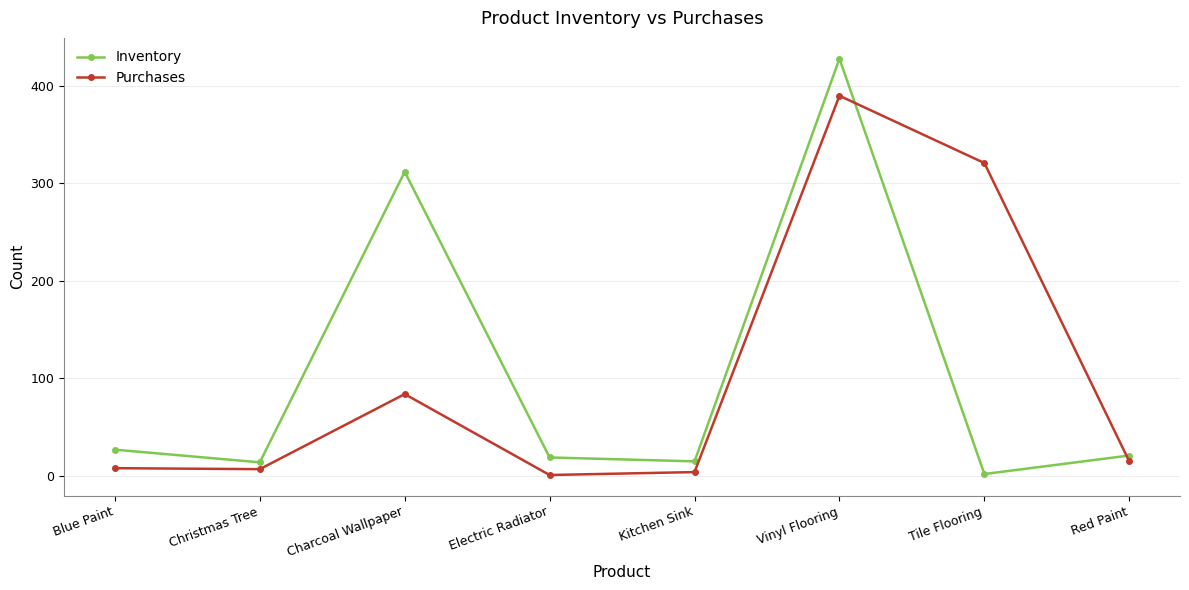

The Purchases series shows 390 at Vinyl Flooring. True or false?

True